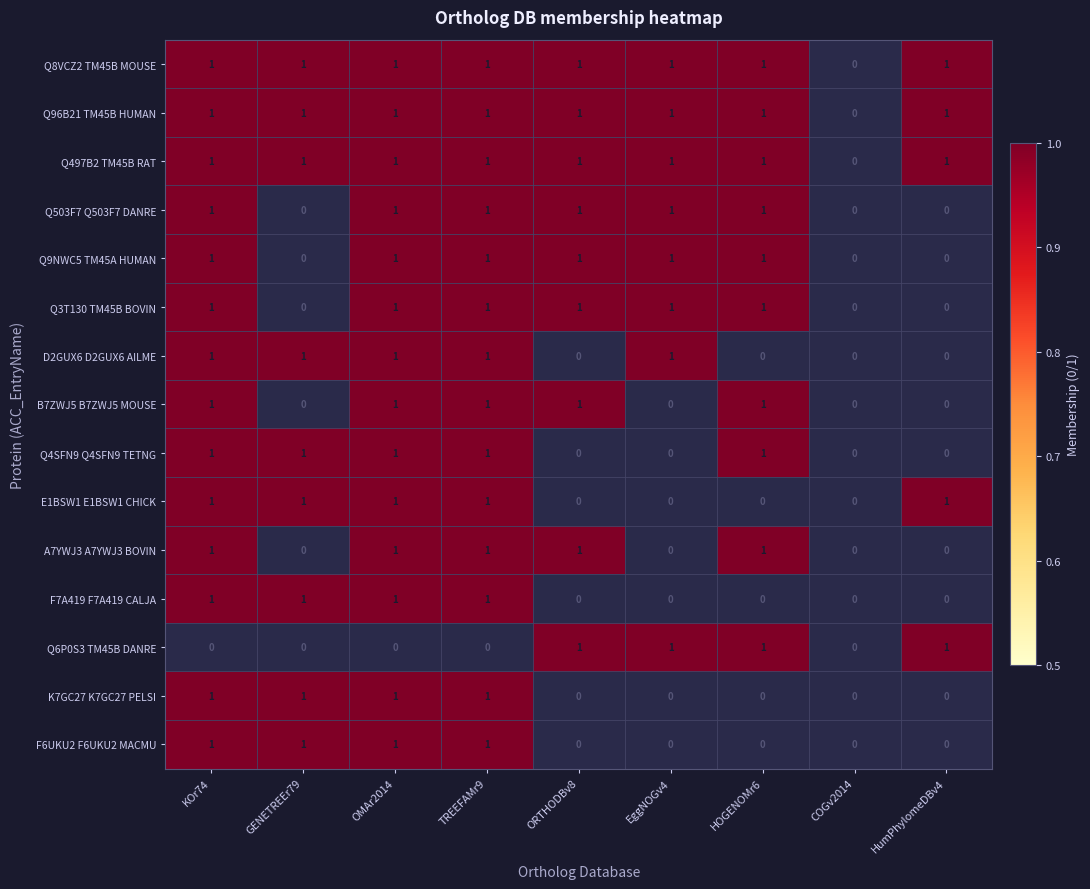

At which label is Q8VCZ2 TM45B MOUSE closest to 0?

COGv2014